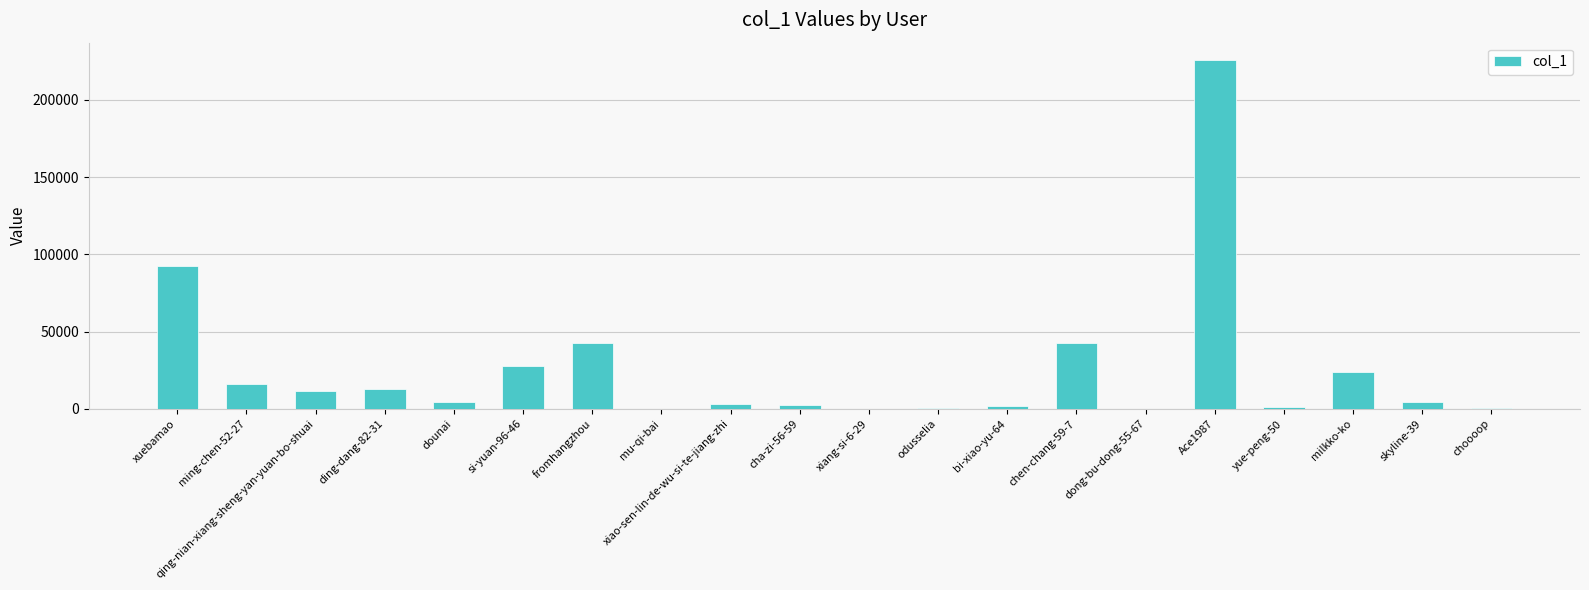

What is the sum of all values?

514275